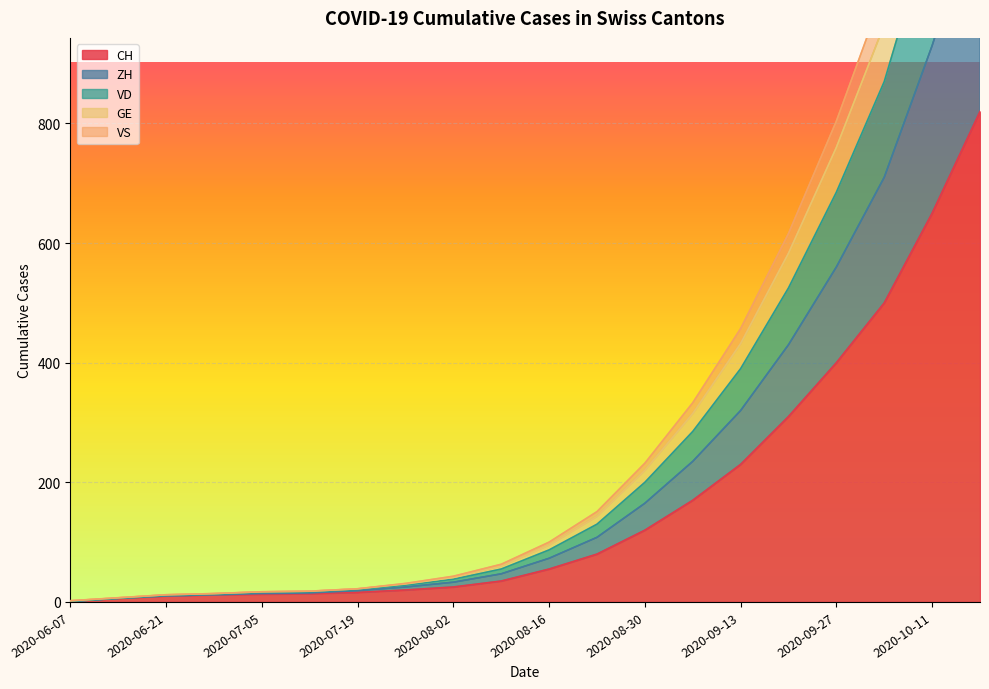

True or false: VS and VD intersect in this chart.

False